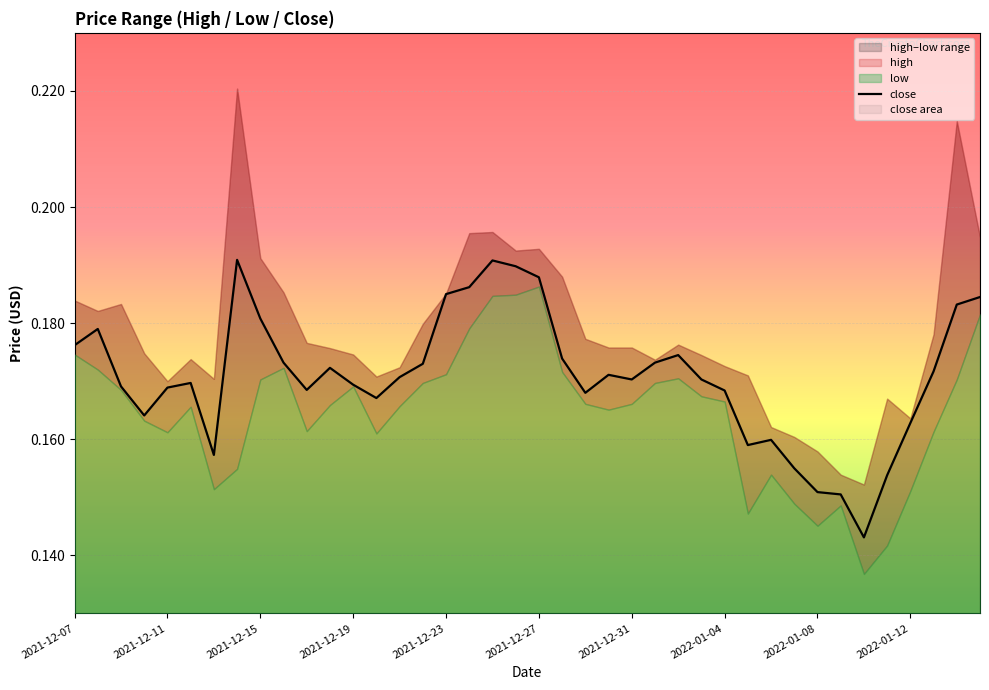

Count the values in the range 0 to 1.

40